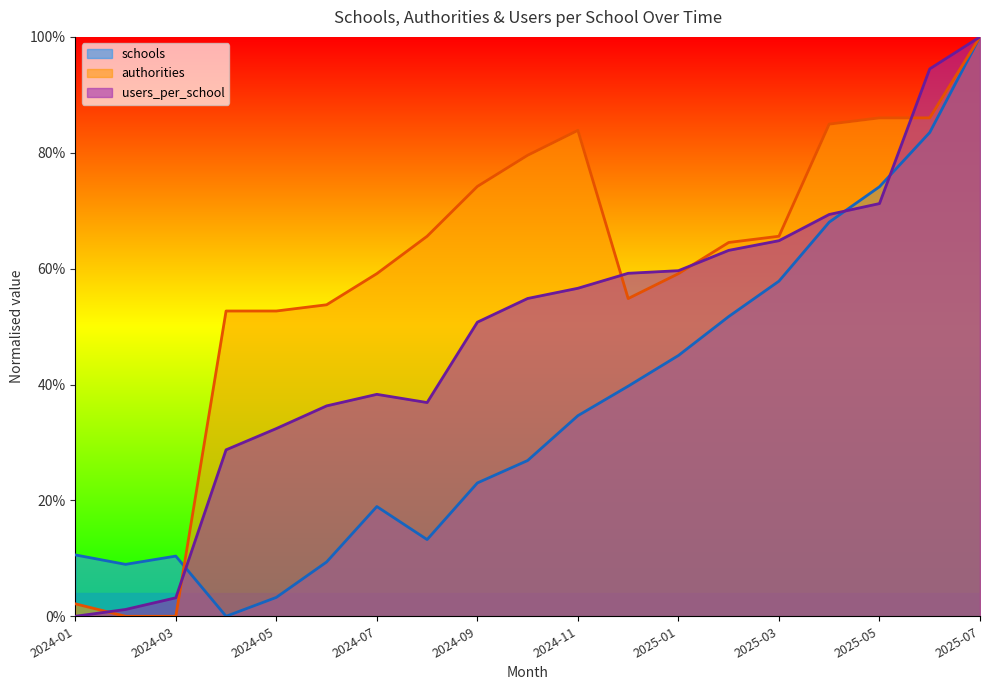

The value of schools at 2024-06 is 0.1. True or false?

True